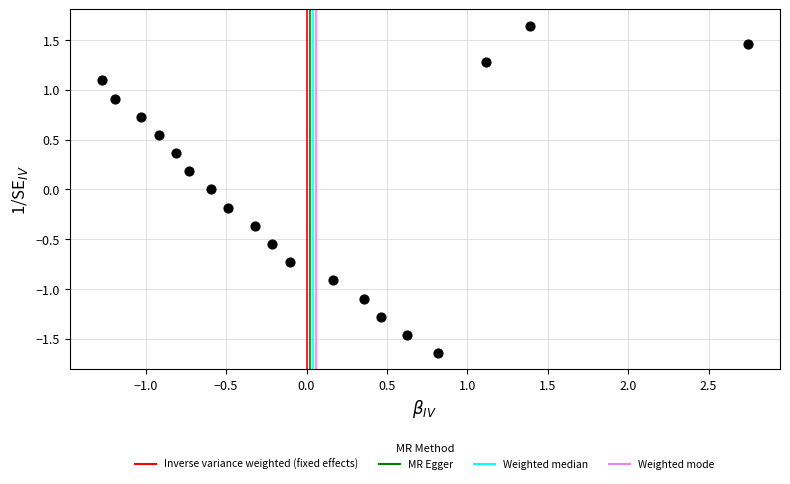

What is the range of Y values (max minus min)?

3.3